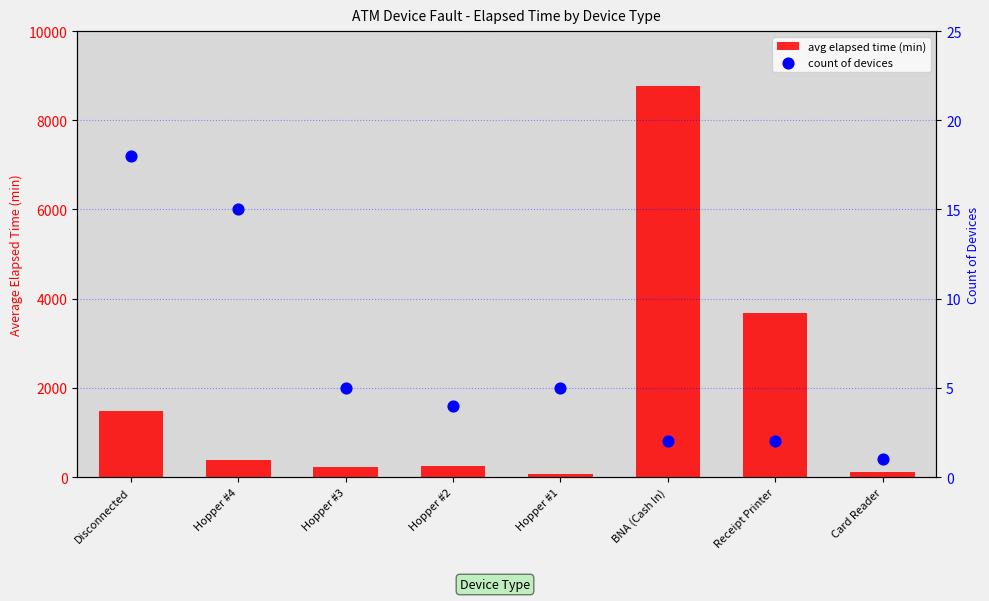

What is the total value across all series at Hopper #4?

401